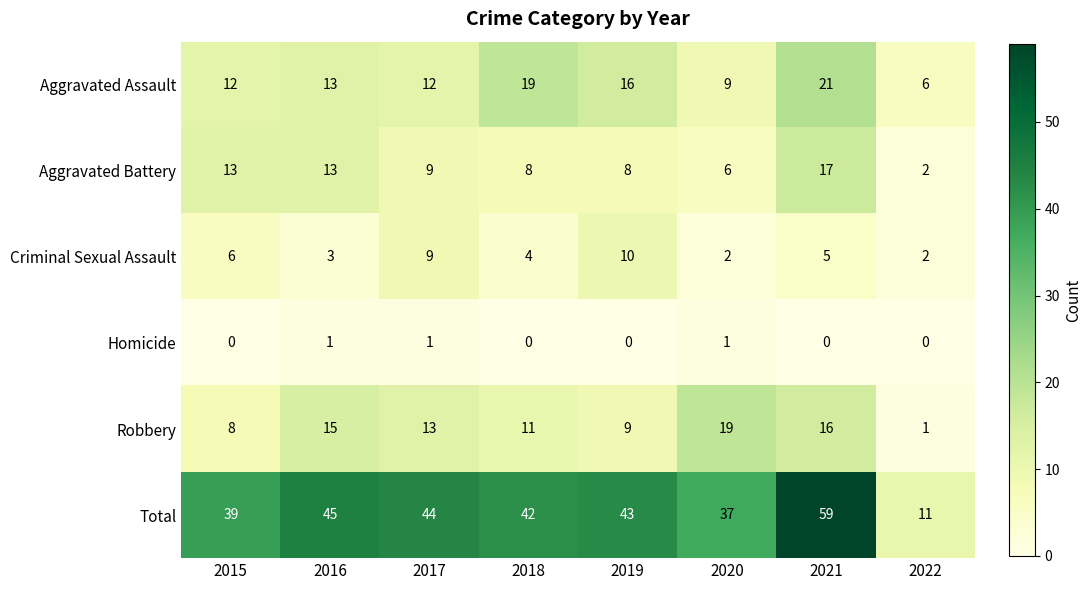

How many distinct data groups are displayed?

6